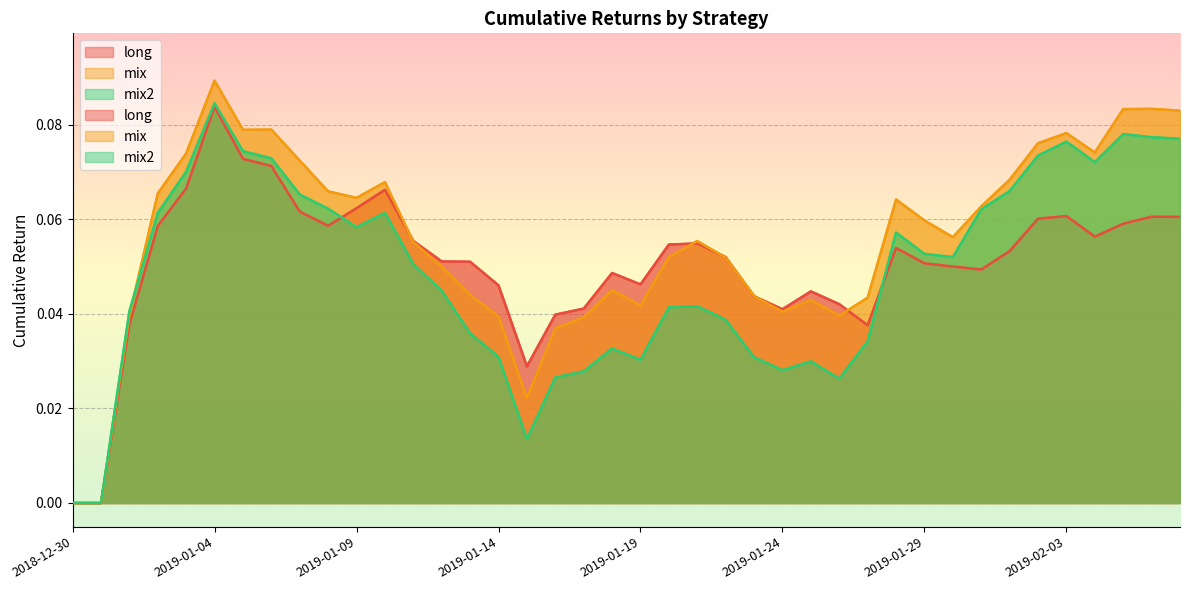

How many interior local valleys does the mix2 series have?

7